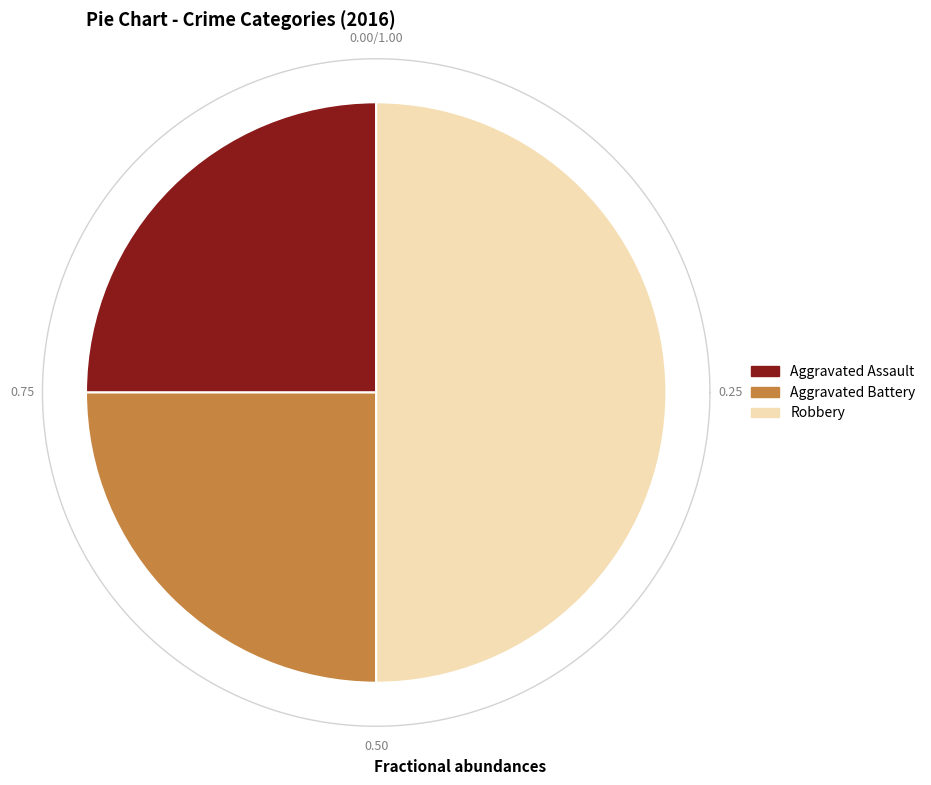

To the nearest percent, what is the difference between the Robbery and Aggravated Assault slice percentages?

25%